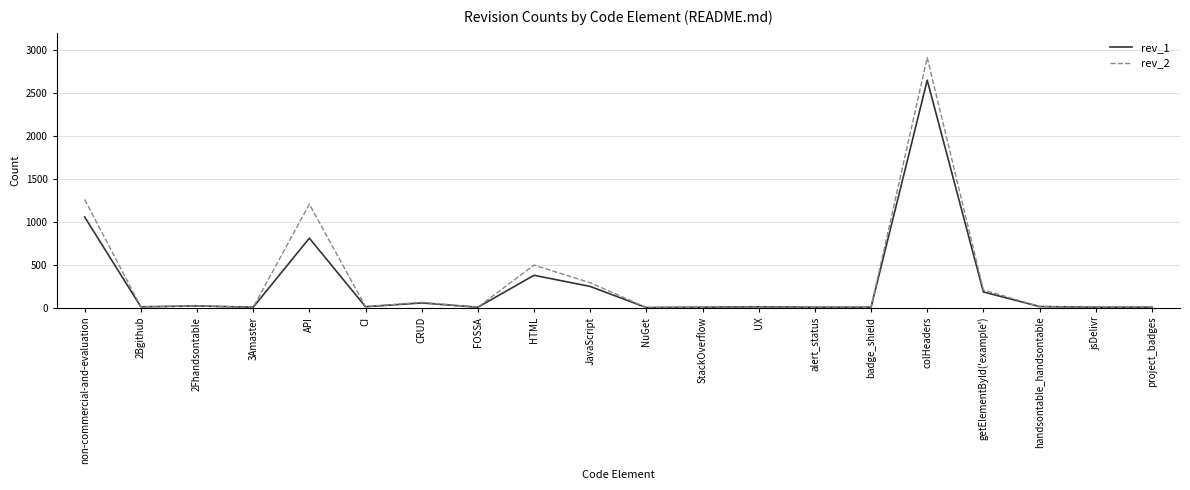

Rank the series by their maximum value, from lowest to highest.

rev_1, rev_2